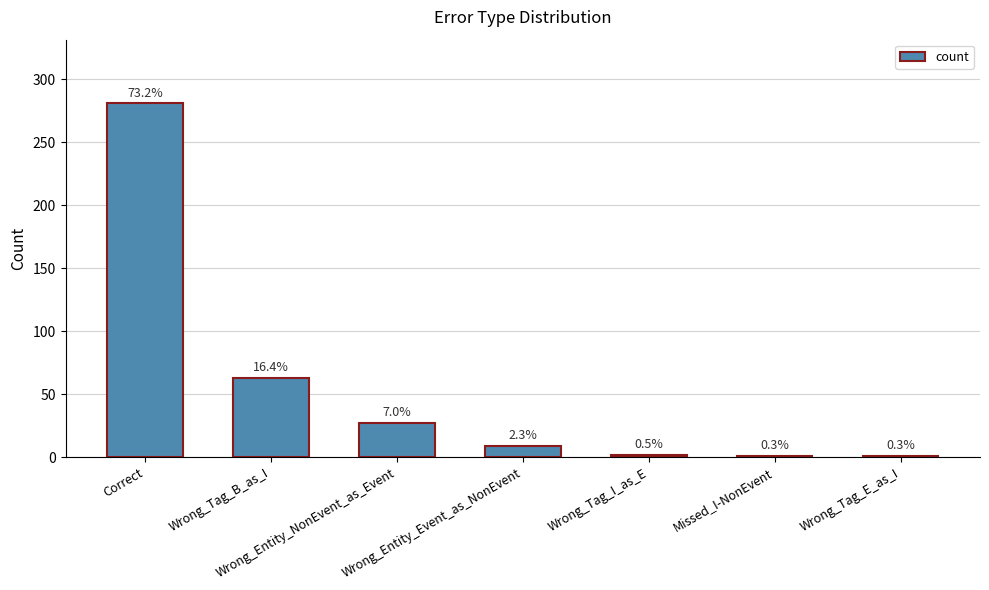

Rank the categories by value from lowest to highest.

Missed_I-NonEvent, Wrong_Tag_E_as_I, Wrong_Tag_I_as_E, Wrong_Entity_Event_as_NonEvent, Wrong_Entity_NonEvent_as_Event, Wrong_Tag_B_as_I, Correct